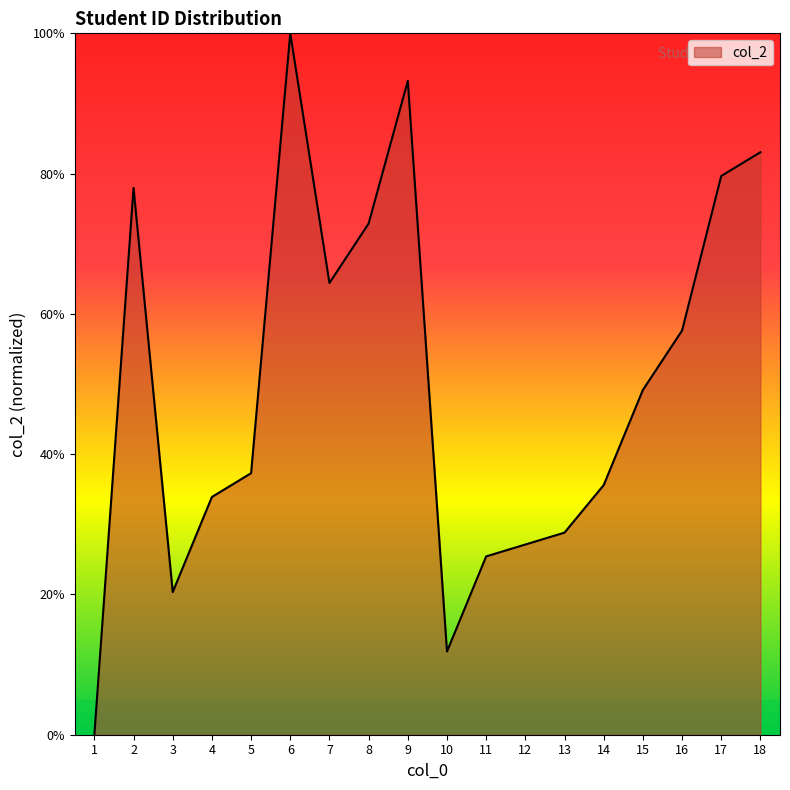

How many lines are shown in the chart?

1